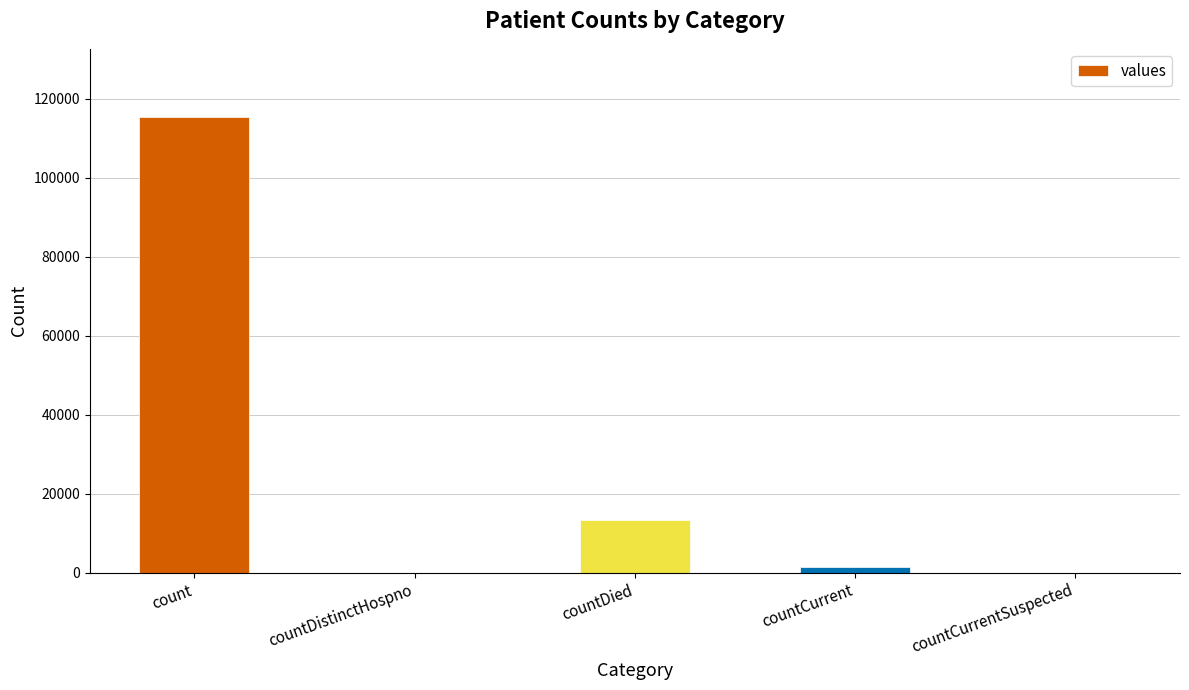

True or false: the data shows 13343 at countDied.

True